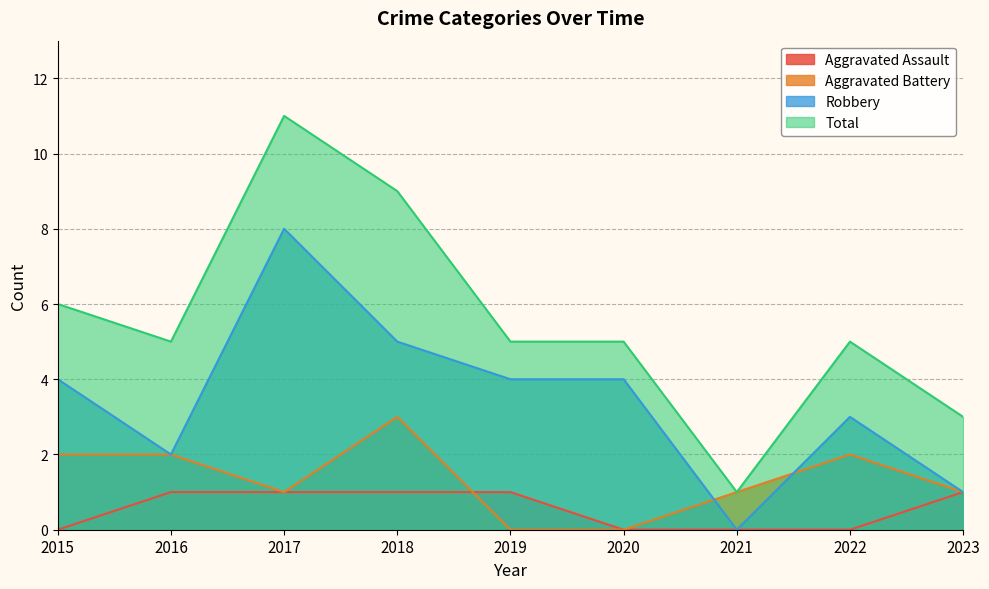

List the series in order of their overall mean, lowest first.

Aggravated Assault, Aggravated Battery, Robbery, Total